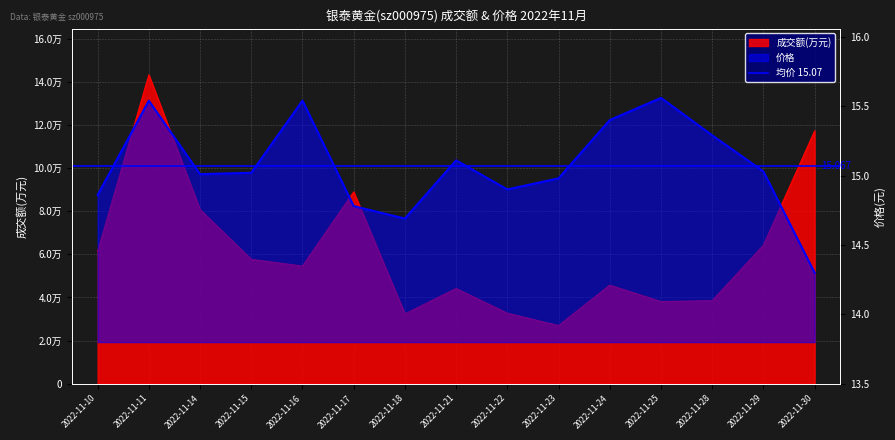

Read the 成交额(万元) value at 2022-11-21.

44133.0